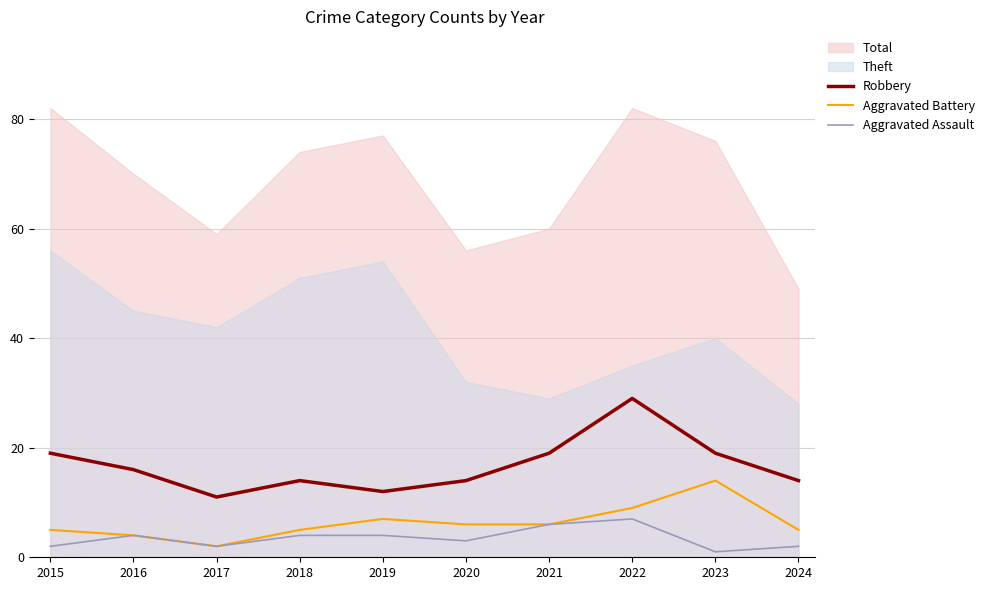

True or false: Robbery and Aggravated Assault intersect in this chart.

False